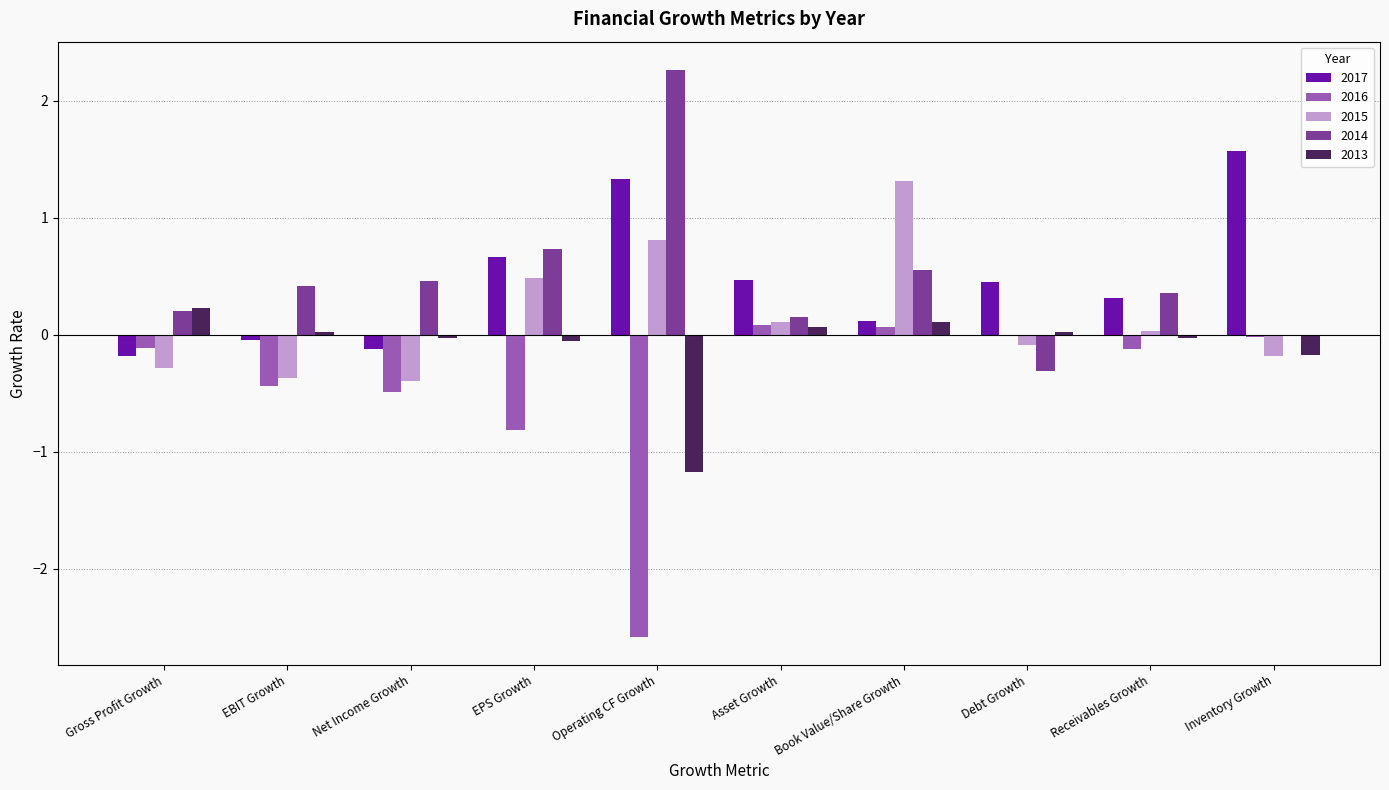

What is the sum of the 2015 values at Receivables Growth and EBIT Growth?

-0.3